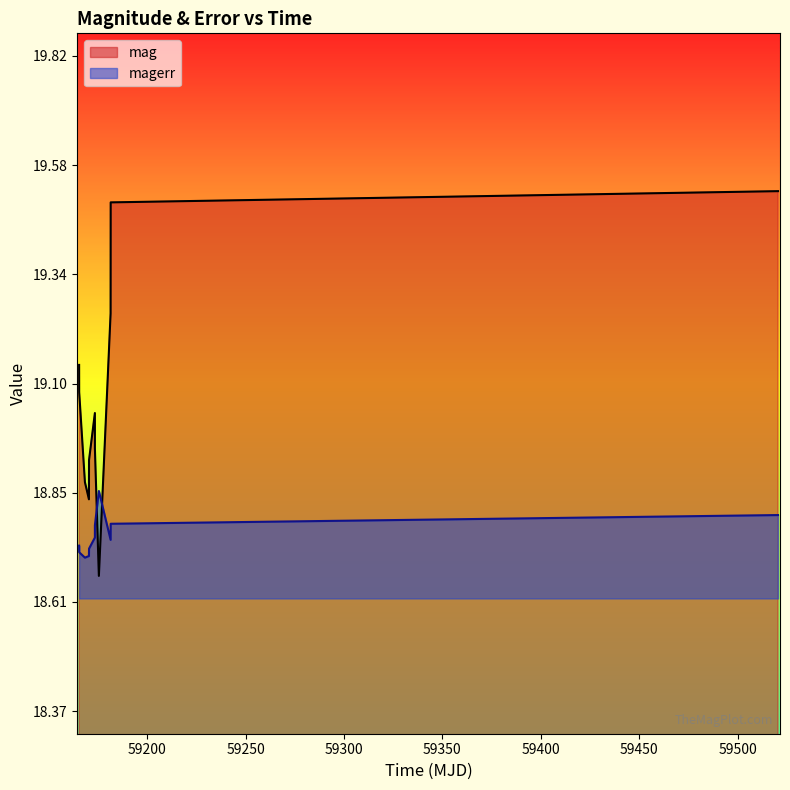

Which series ends up on top after the final intersection of mag and magerr?

mag